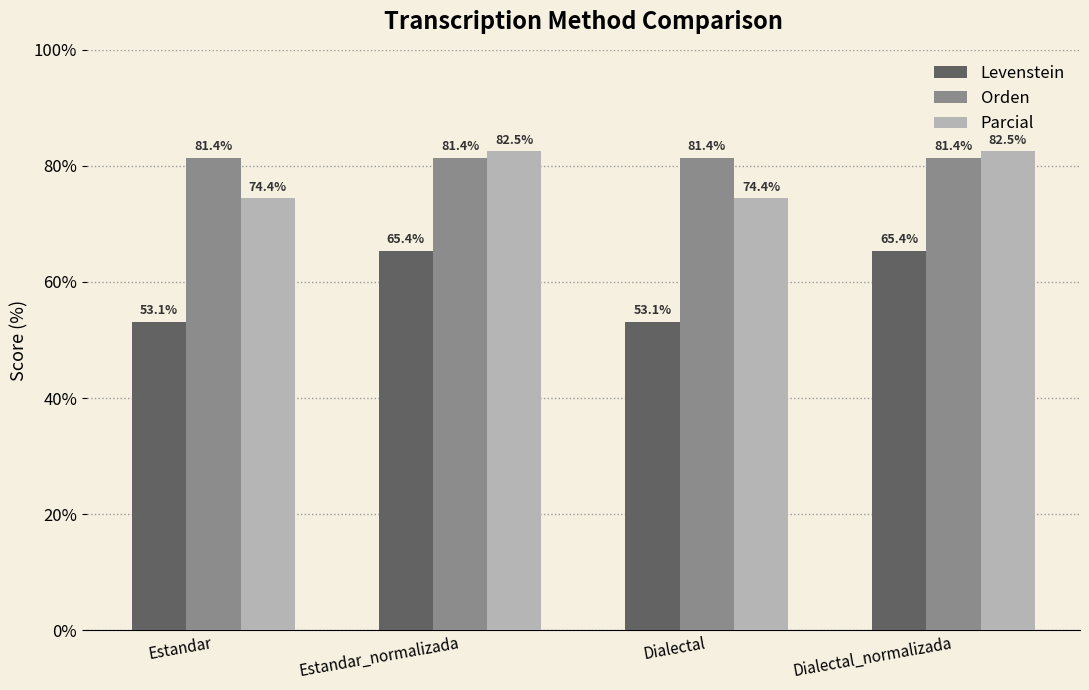

Reading left to right, list all the values displayed in this chart.

Levenstein: 53.1	65.4	53.1	65.4
Orden: 81.4	81.4	81.4	81.4
Parcial: 74.4	82.5	74.4	82.5